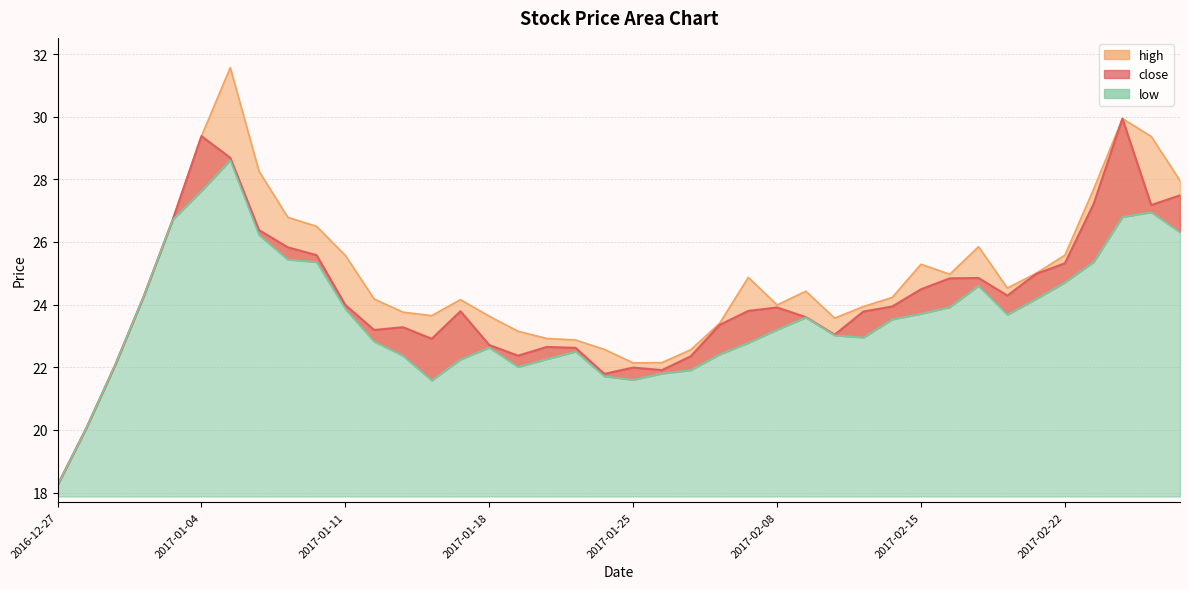

The high series shows 23.8 at 2017-01-13. True or false?

True